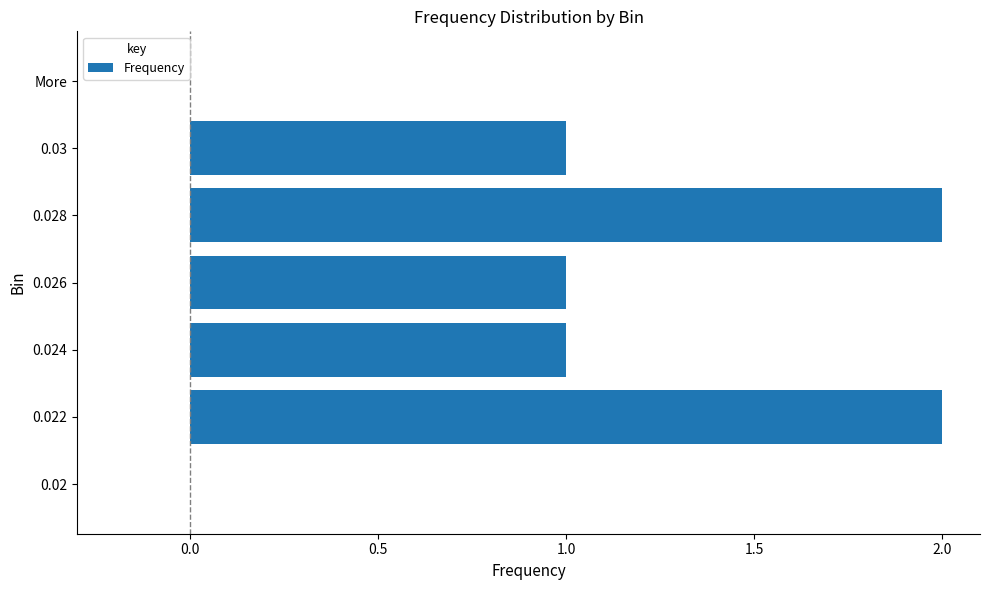

Which has a higher value, 0.026 or 0.028?

0.028